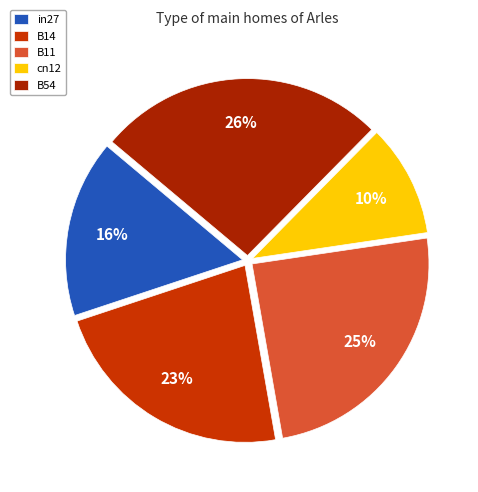

How many slices are in this pie chart?

5